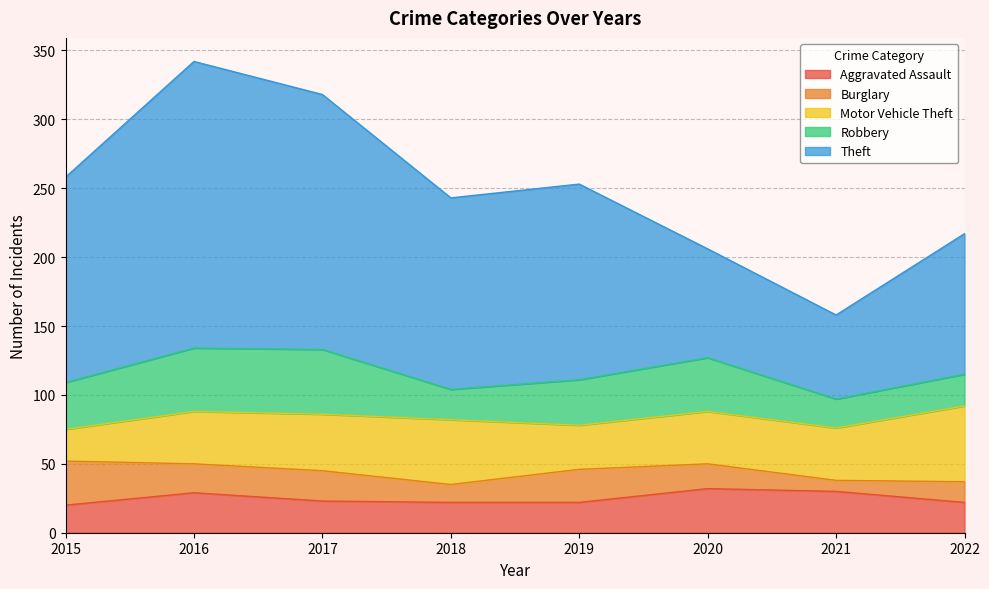

What is the difference between the Motor Vehicle Theft values at 2018 and 2017?

6